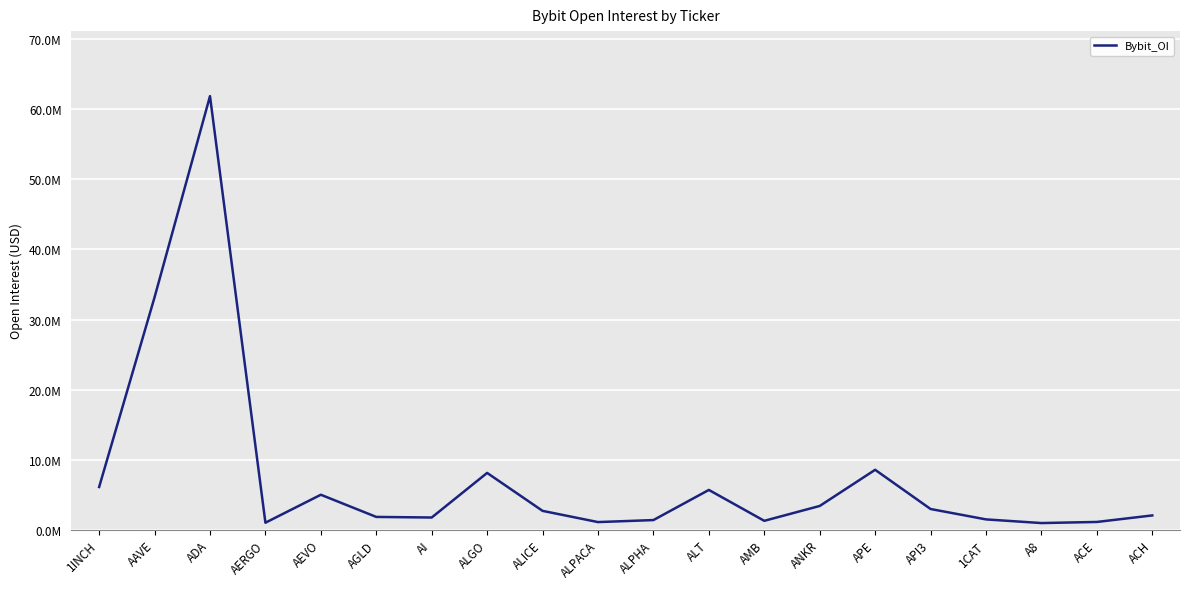

List the labels in order of value, smallest first.

A8, AERGO, ALPACA, ACE, AMB, ALPHA, 1CAT, AI, AGLD, ACH, ALICE, API3, ANKR, AEVO, ALT, 1INCH, ALGO, APE, AAVE, ADA